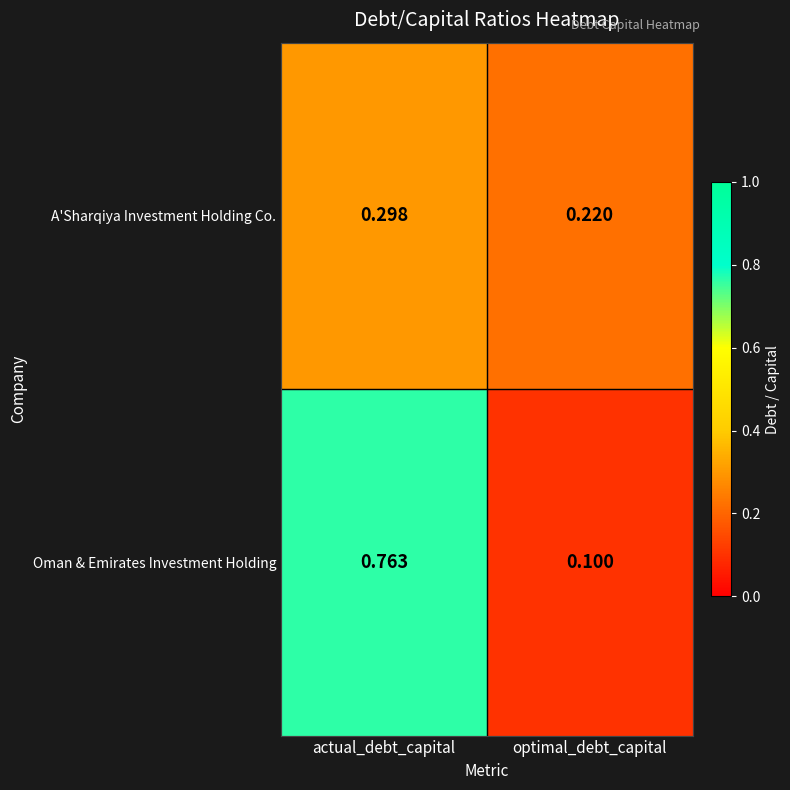

Where is A'Sharqiya Investment Holding Co. nearest to the value 0?

optimal_debt_capital